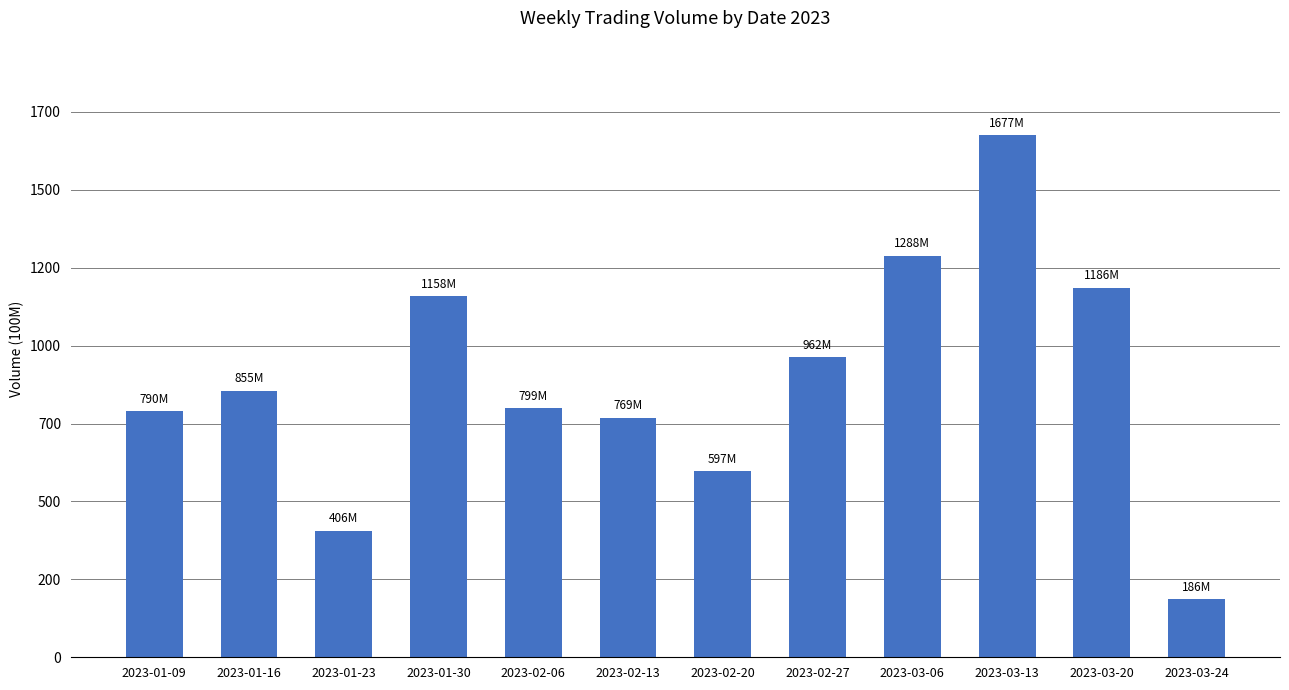

At which label does the data first exceed 855410421?

2023-01-30